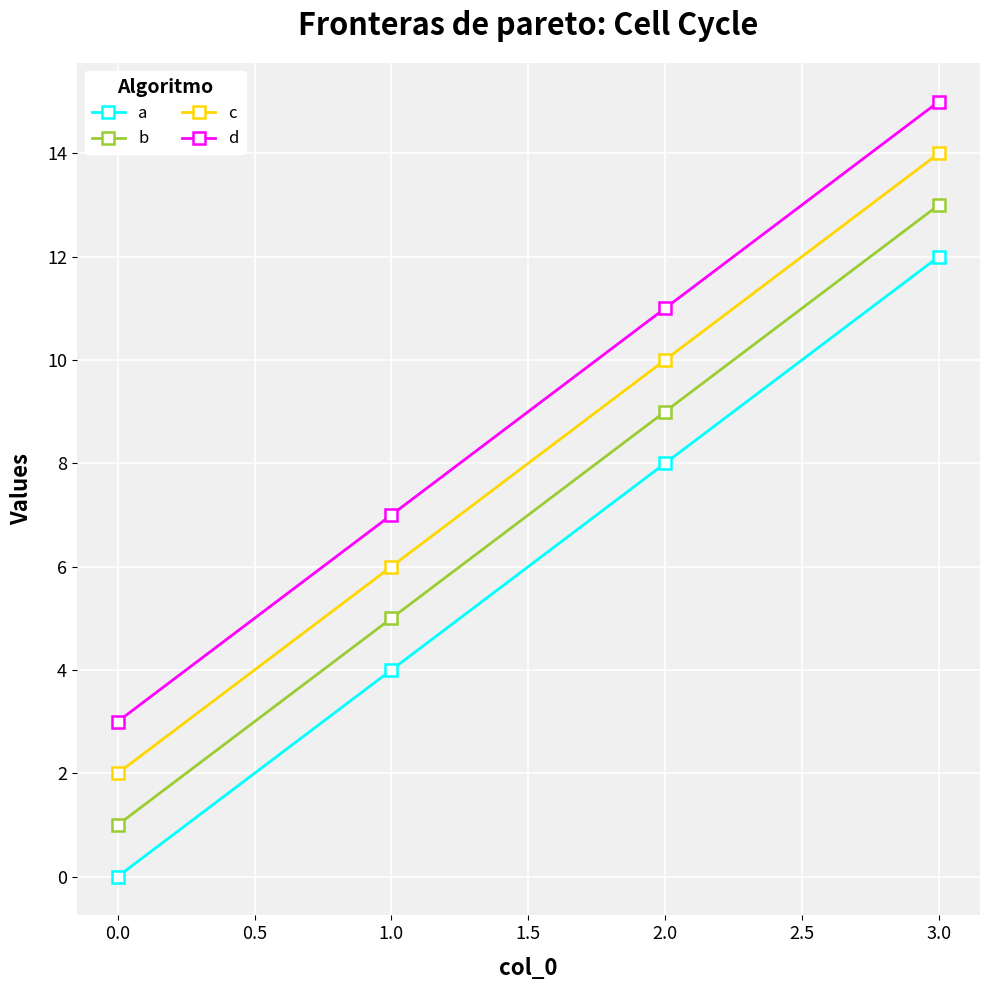

What is the difference between the maximum and minimum values in the b series?

12